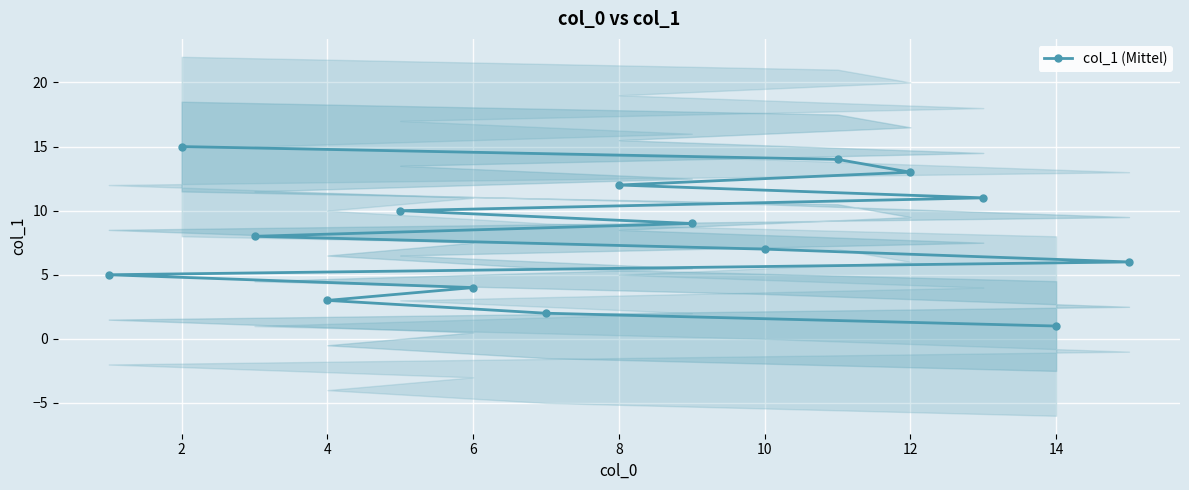

Between 0 and 16, which is larger?

16